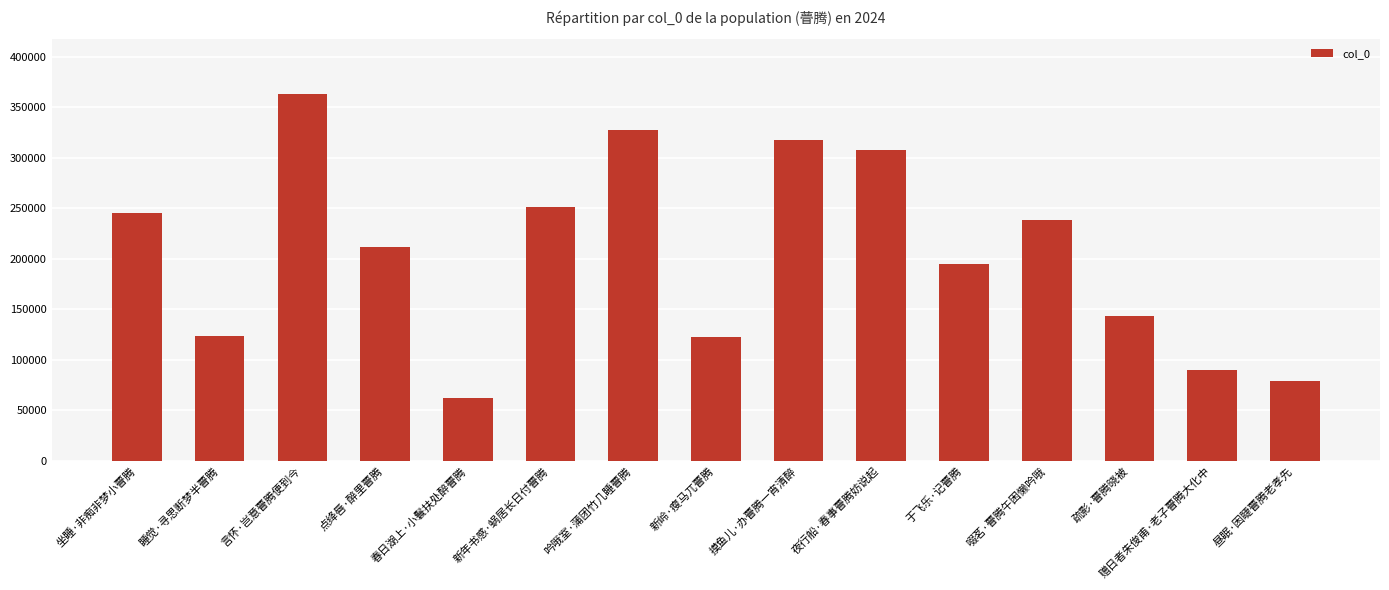

What is the maximum value shown in the chart?

362821